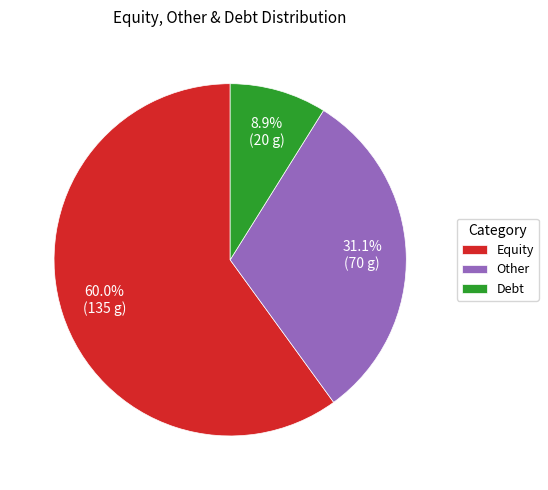

How many segments does this pie chart have?

3